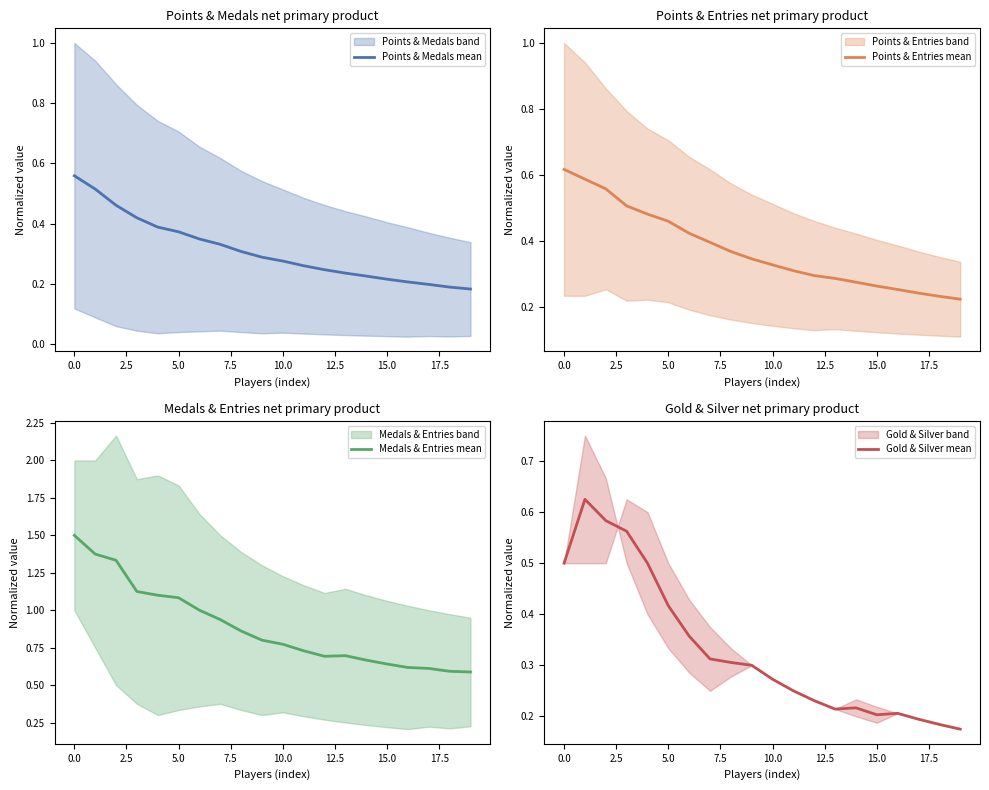

Does the chart display data point markers on the line(s)?

No